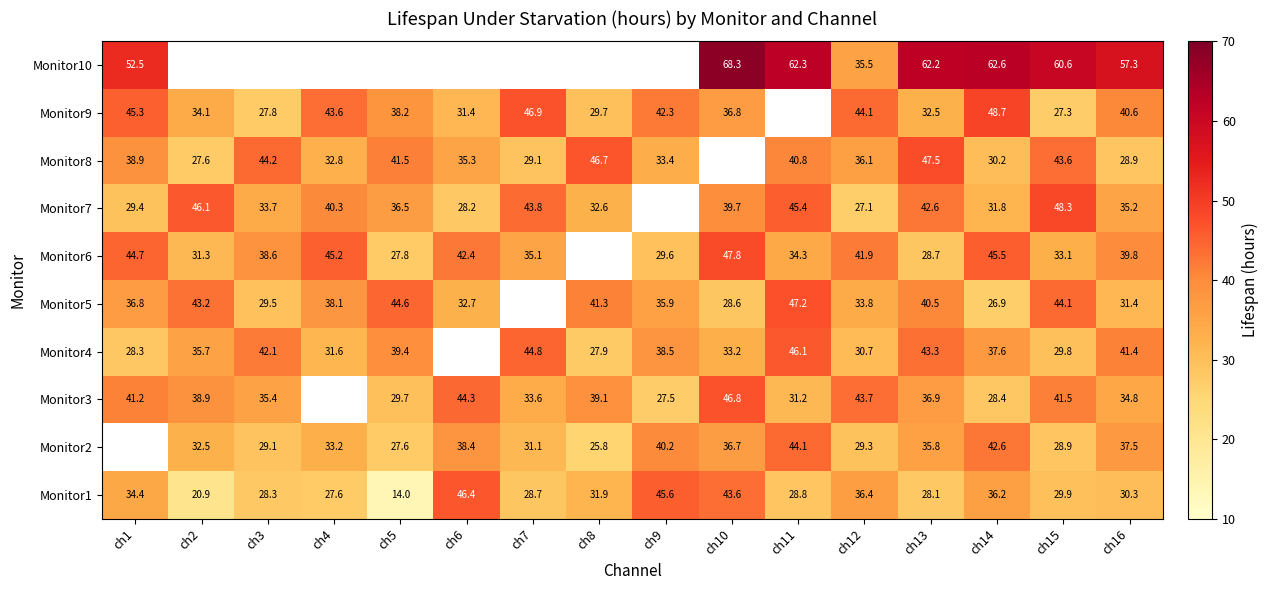

What is the highest value of the Monitor1 series?

46.4